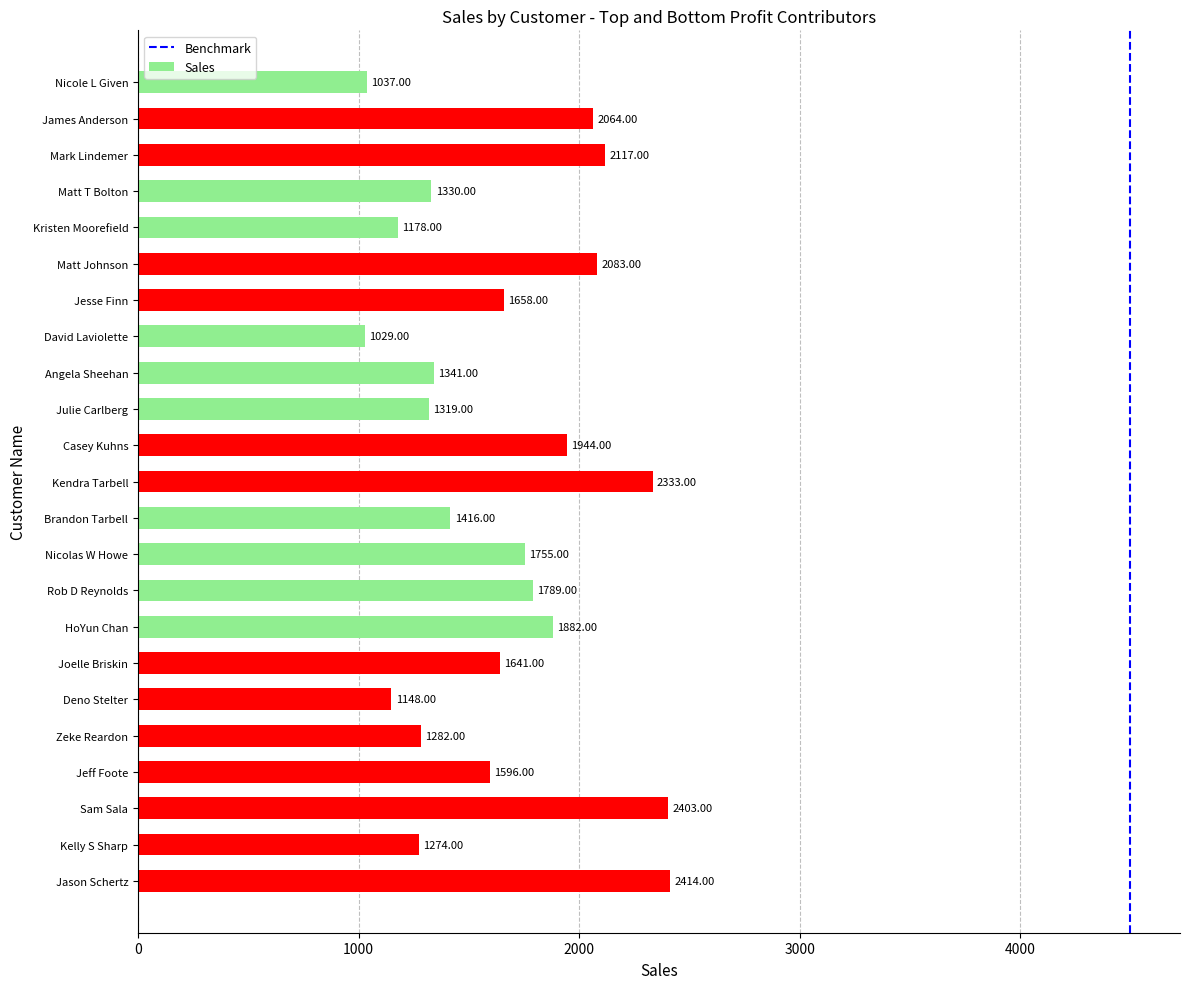

What is the sum of the values at Mark Lindemer and Jason Schertz?

4531